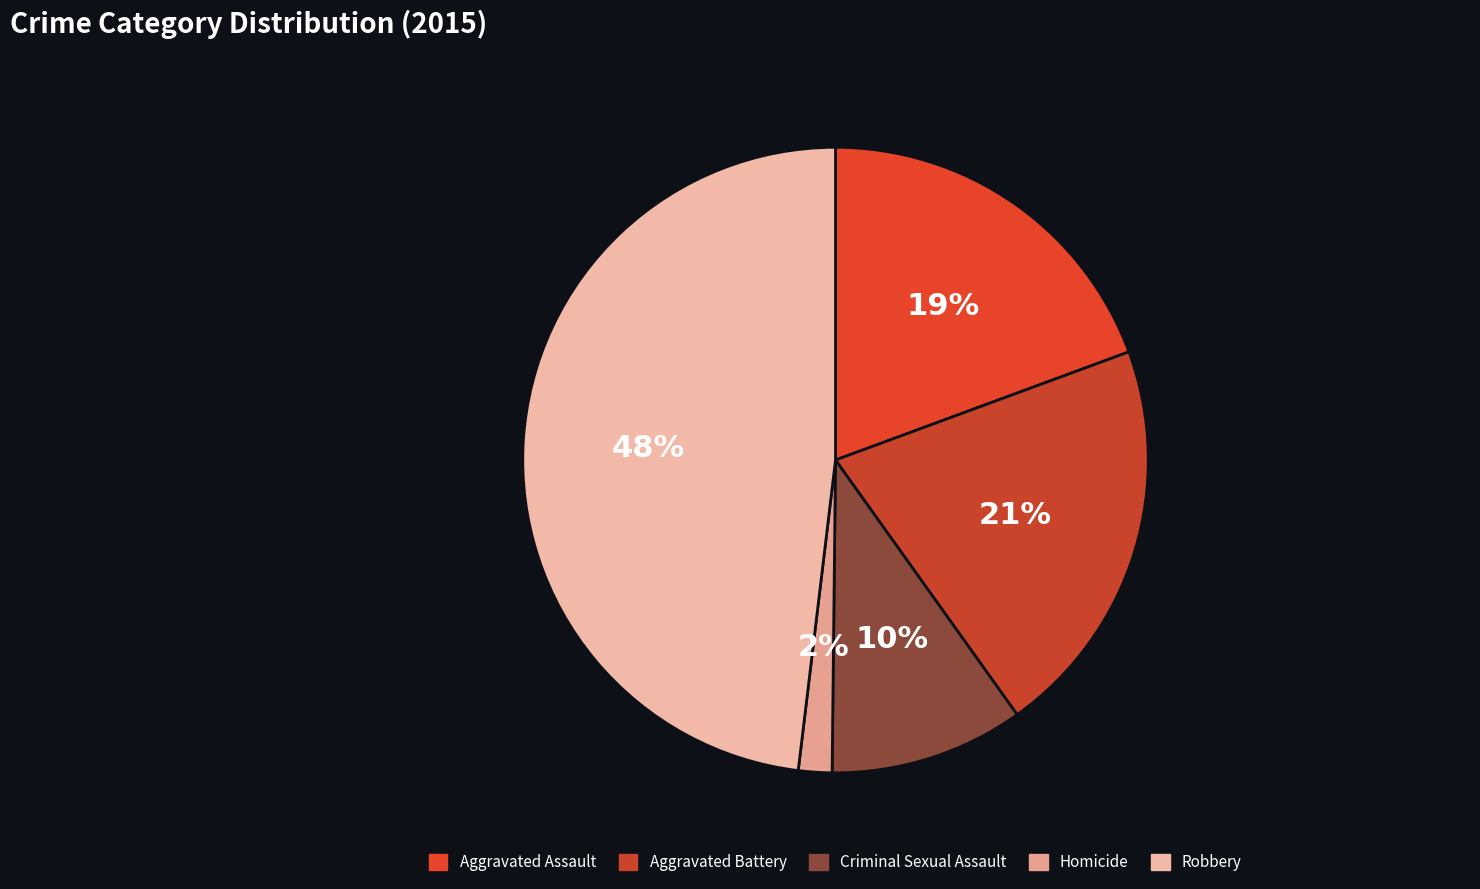

Which slice is the largest?

Robbery